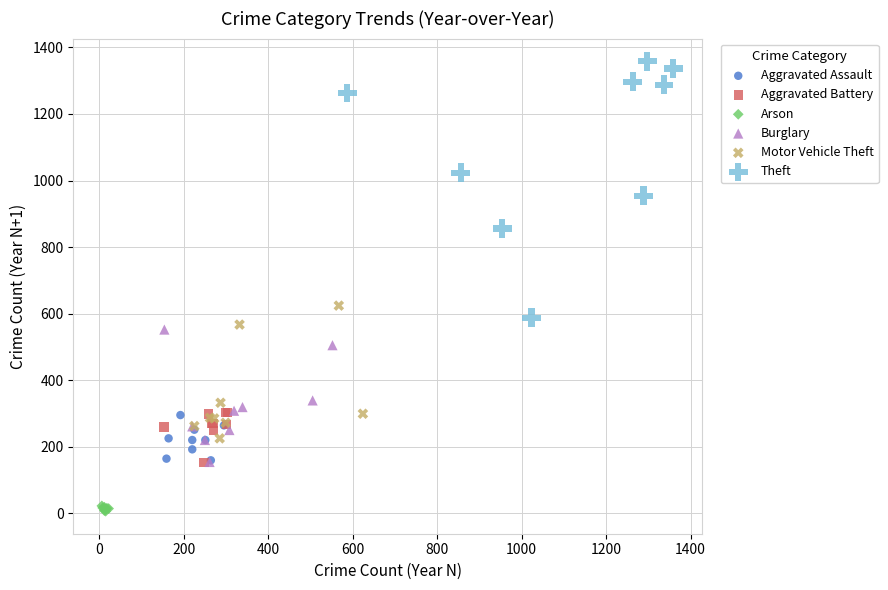

Which series has the largest Y range (max minus min)?

Theft